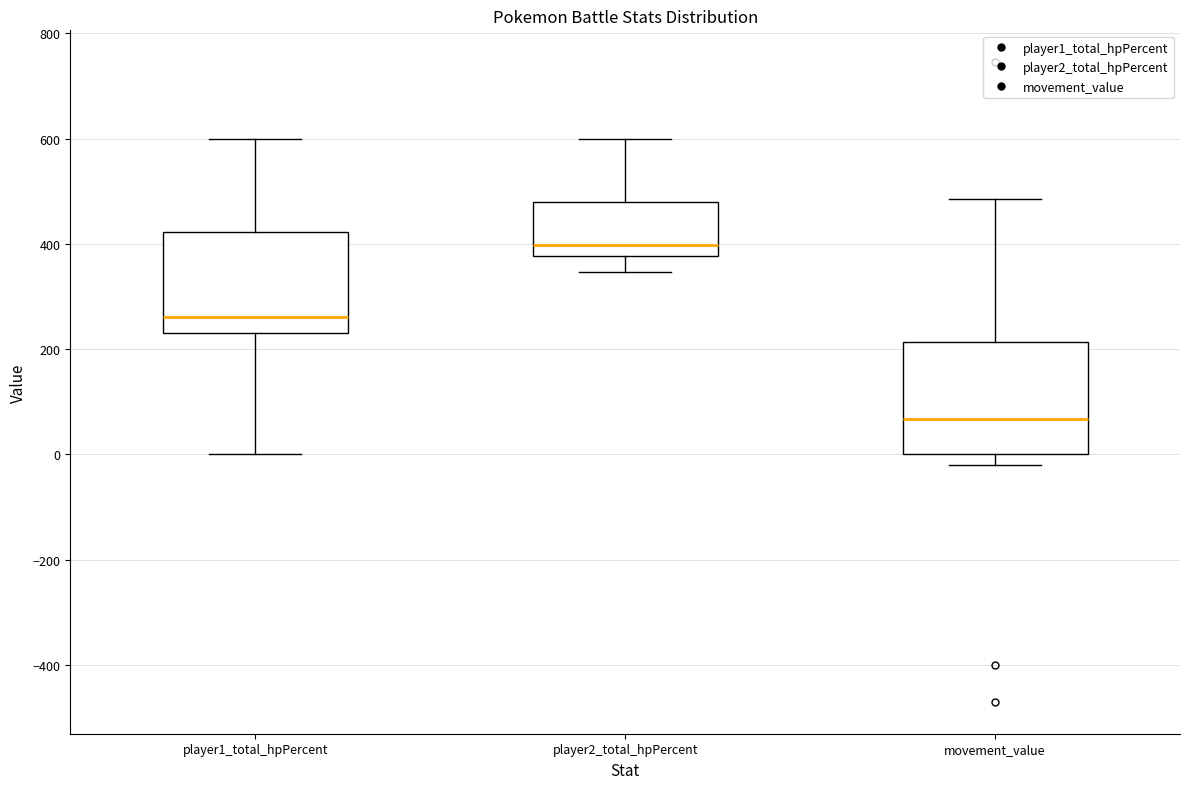

Reading left to right, transcribe this box plot: for each box, give where its median line is, the range the box spans, and where its two whiskers end, as read against the y-axis. The values are not printed on the chart, so give them approximately, as read against the axis.

player1_total_hpPercent: median 260, box 240 to 420, whiskers 0 to 600
player2_total_hpPercent: median 400, box 380 to 480, whiskers 340 to 600
movement_value: median 60, box 0 to 220, whiskers -20 to 480